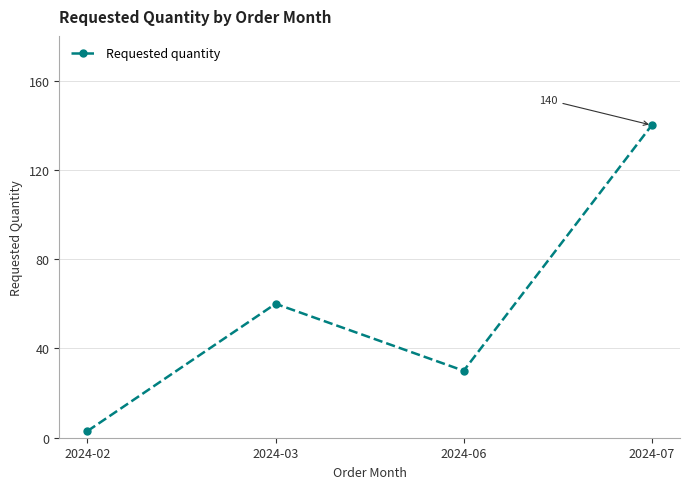

Rank the categories by value from highest to lowest.

2024-07, 2024-03, 2024-06, 2024-02